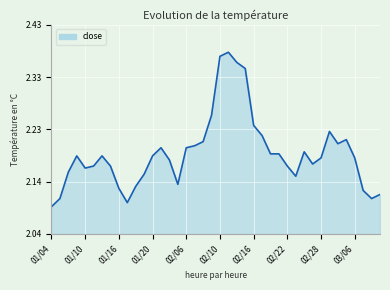

How many points are higher than both their immediate neighbors (excluding endpoints)?

7